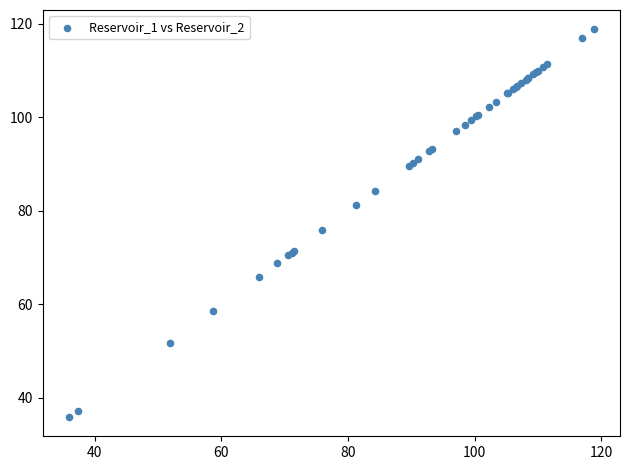

What Y value in the scatter plot is closest to 77?

75.8